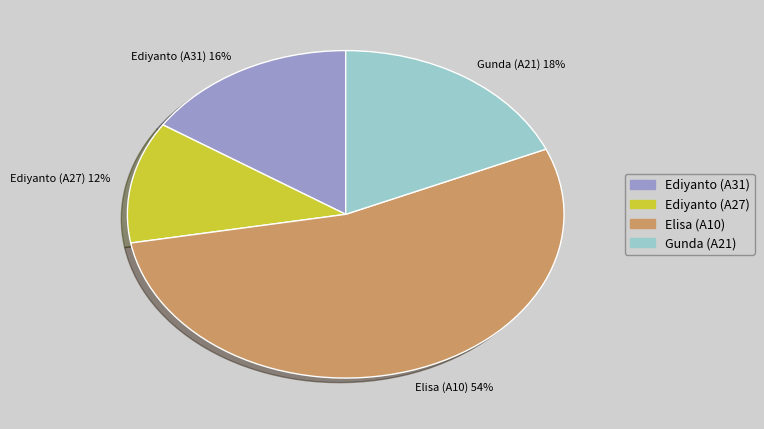

Between Ediyanto (A27) 12% and Gunda (A21) 18%, which is larger?

Gunda (A21) 18%